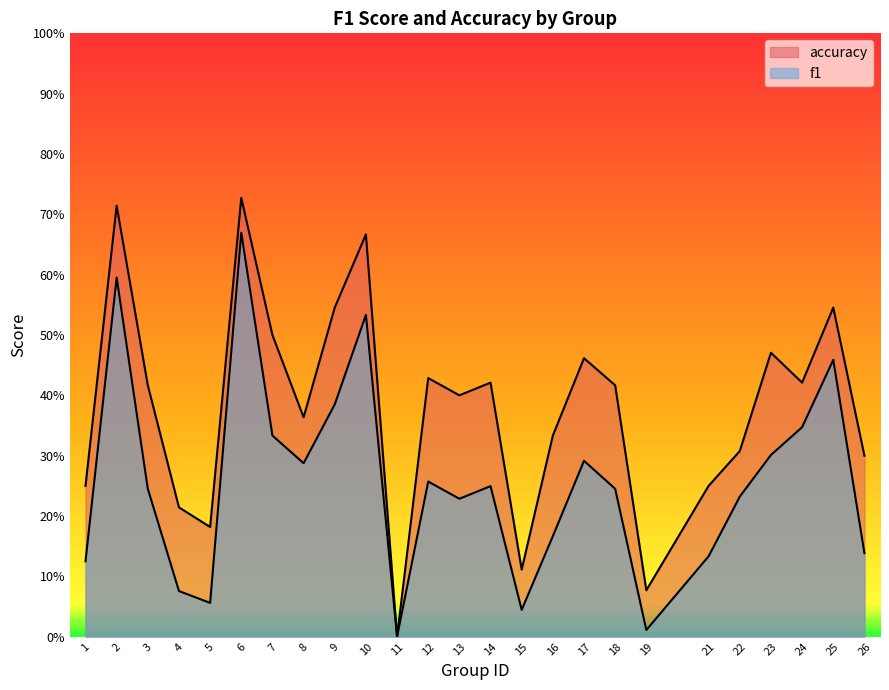

At which category does the chart reach its peak across all series?

6